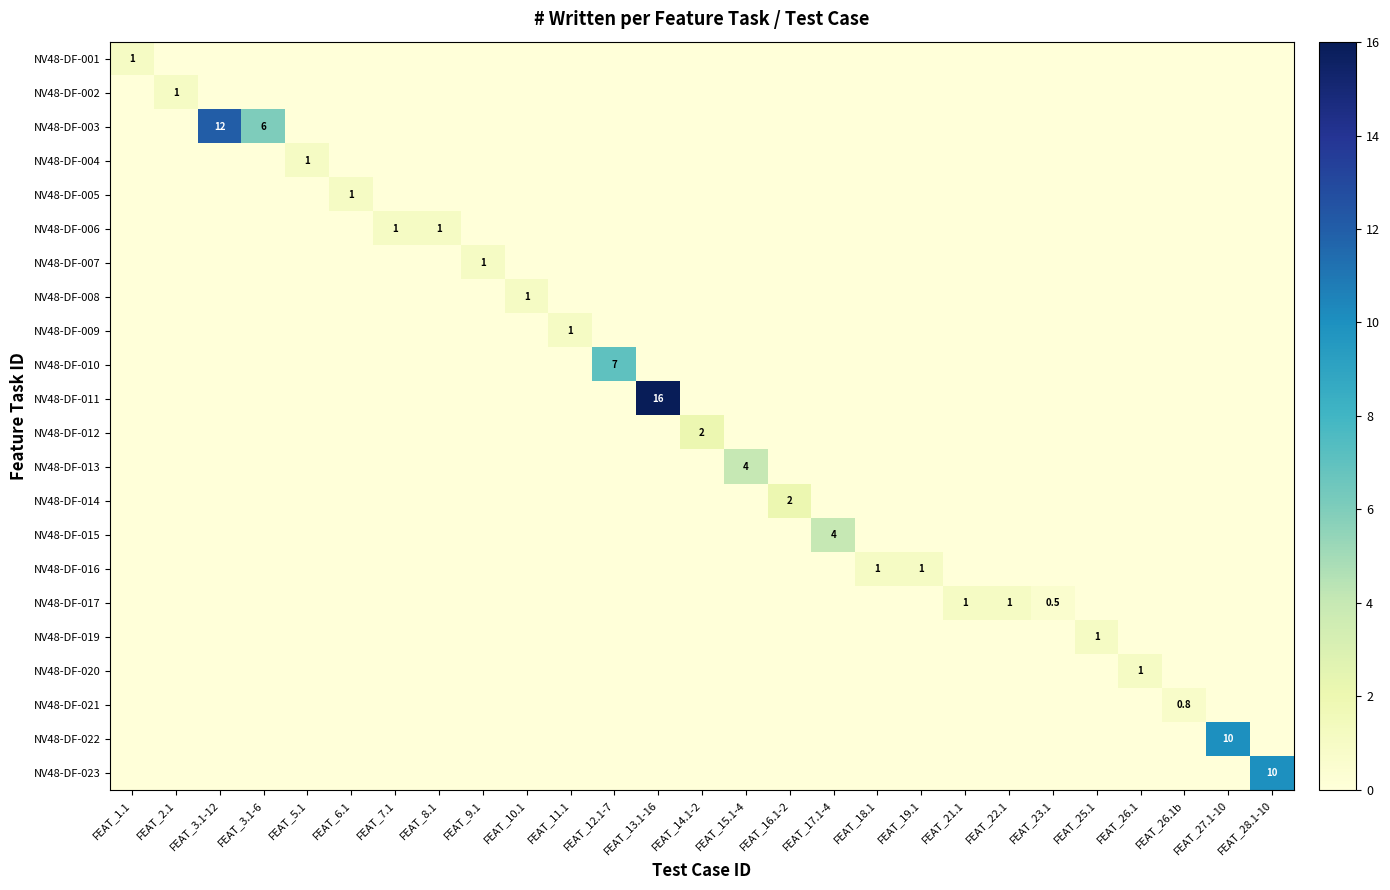

Between FEAT_12.1-7 and FEAT_17.1-4, which is larger?

FEAT_12.1-7